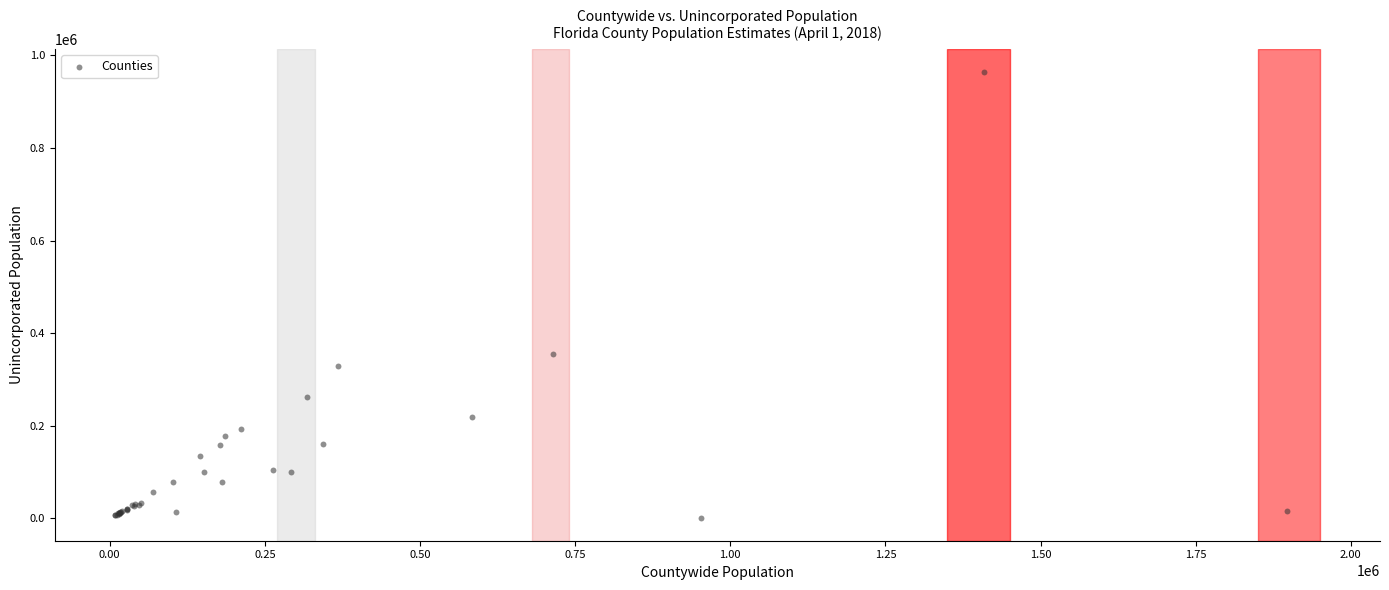

What Y value in the scatter plot is closest to 482441?

355737